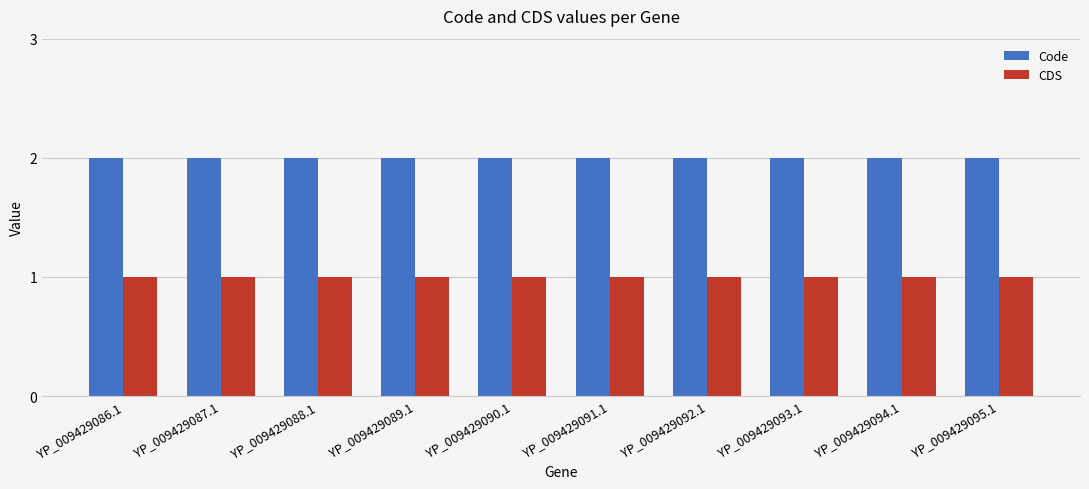

Reading left to right, list all the values displayed in this chart.

Code: 2	2	2	2	2	2	2	2	2	2
CDS: 1	1	1	1	1	1	1	1	1	1